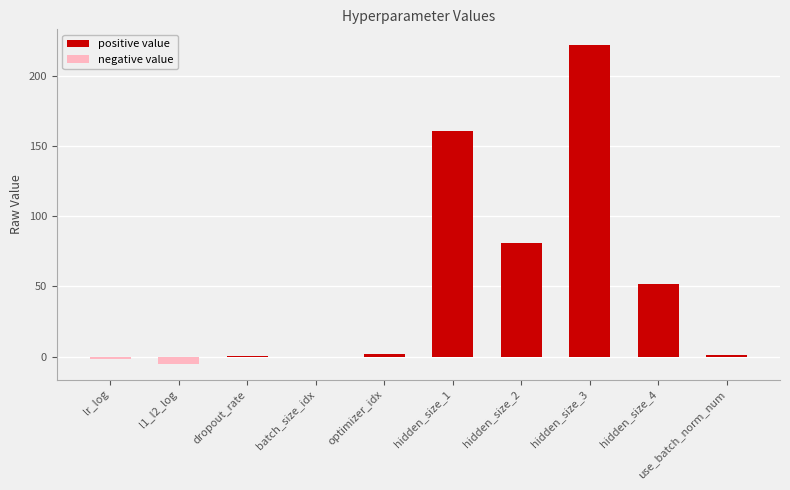

What is the label of the 2nd bar from the right?

hidden_size_4